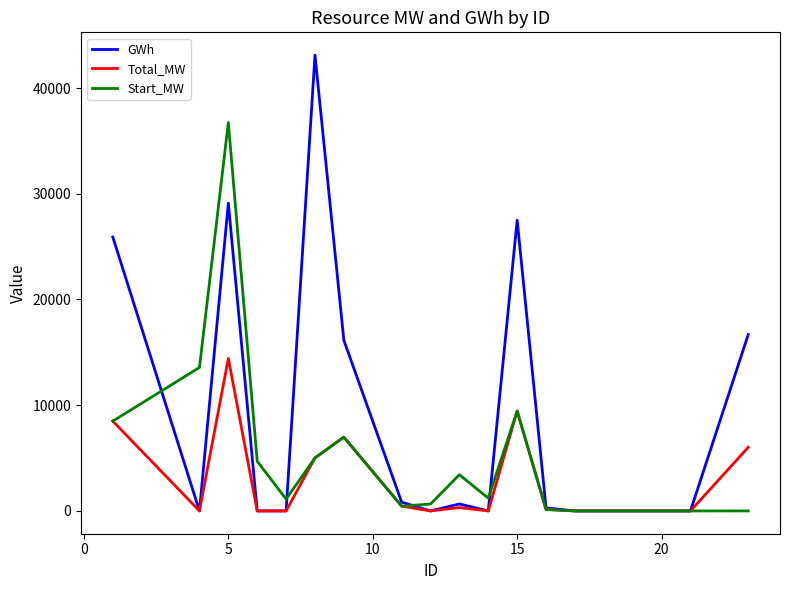

Which series has the largest total across all categories?

GWh